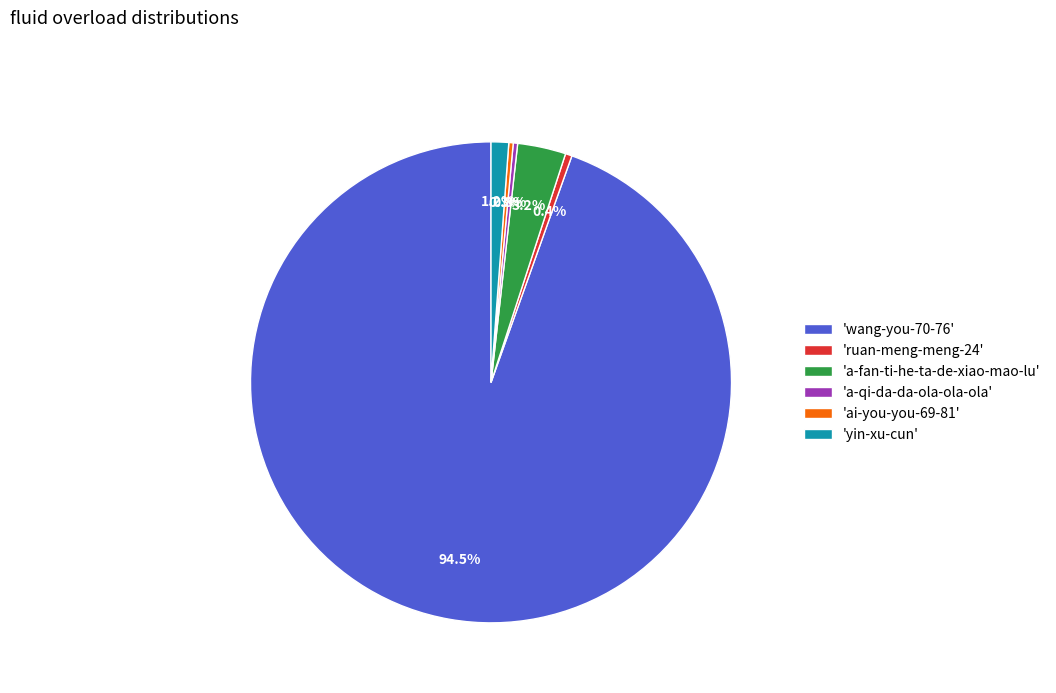

Approximately how many times larger is the value at 'a-fan-ti-he-ta-de-xiao-mao-lu' compared to 'ruan-meng-meng-24'?

7.3